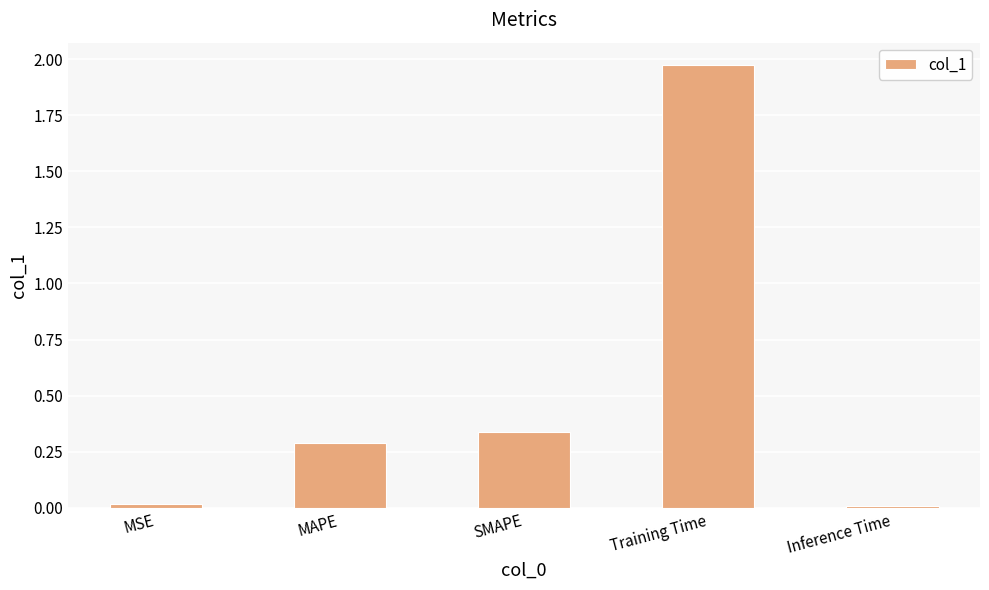

What is the average value?

0.5